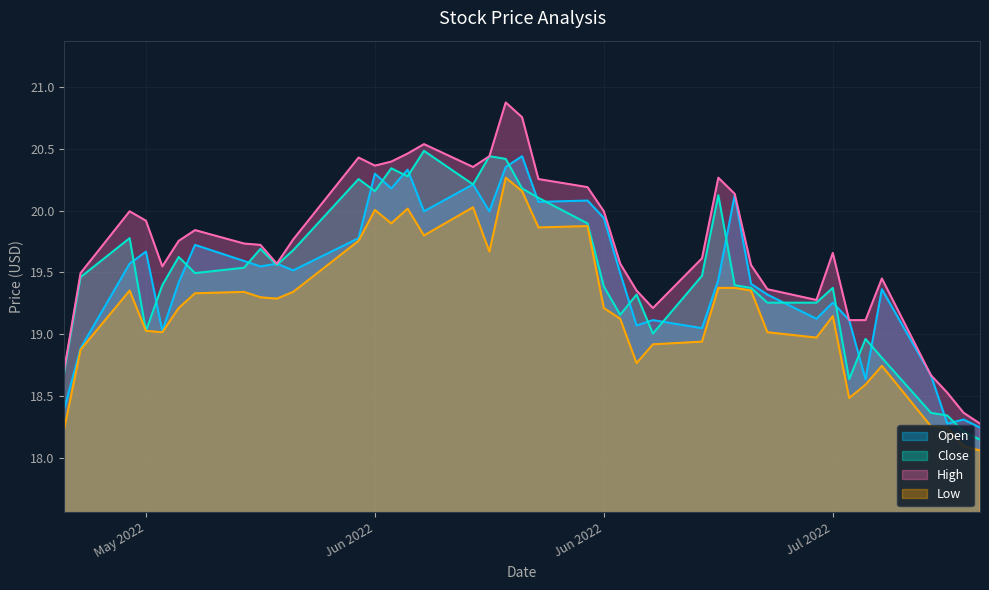

What are all the series names shown in the legend?

Open, Close, High, Low